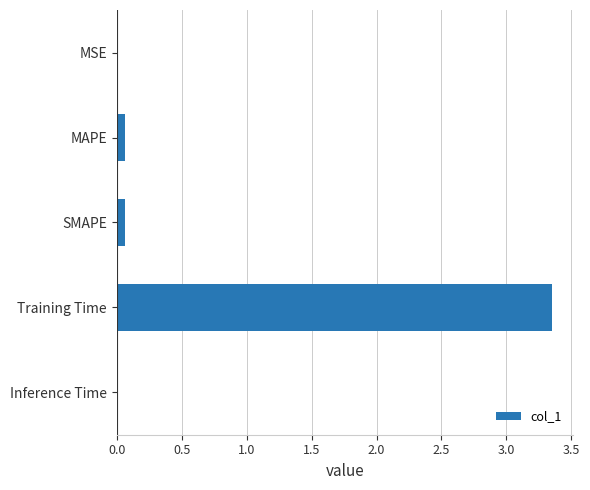

What is the average value?

0.7